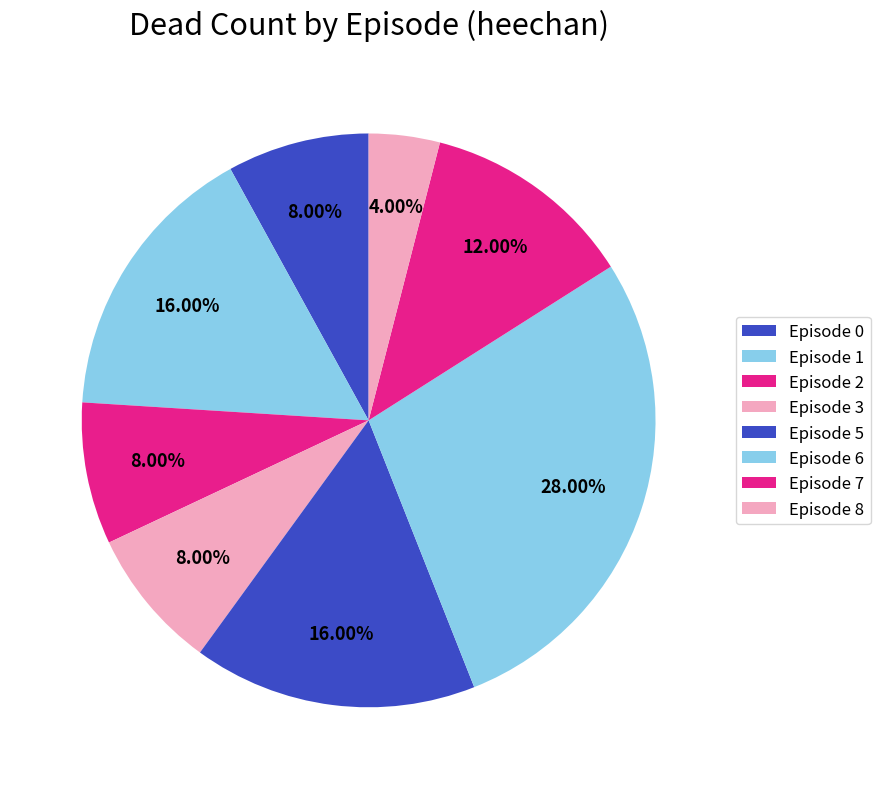

How many slices are in this pie chart?

8